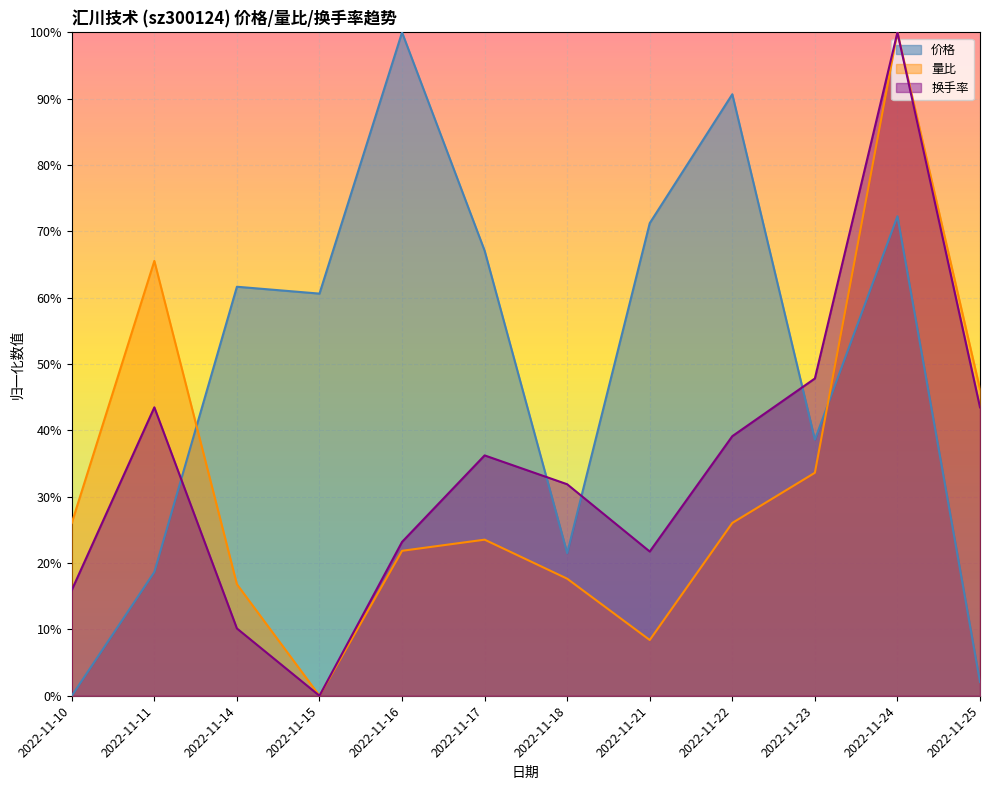

What is the difference between the 换手率 values at 2022-11-22 and 2022-11-18?

0.1